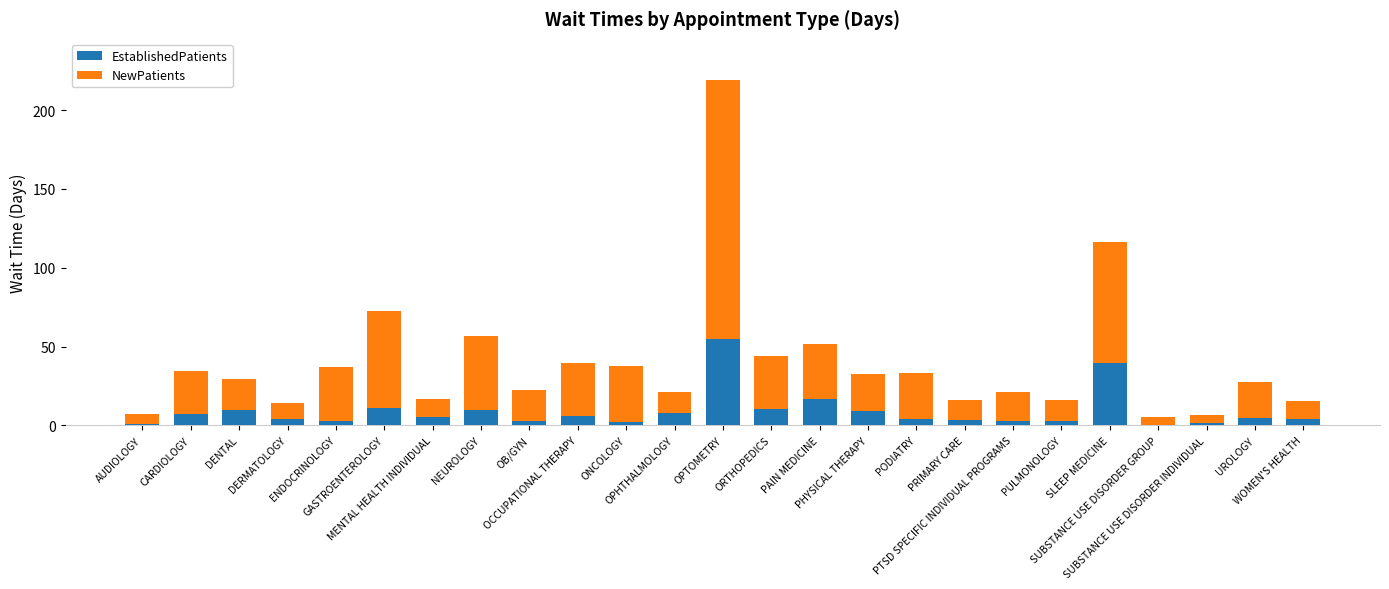

What is the maximum value for EstablishedPatients?

54.7